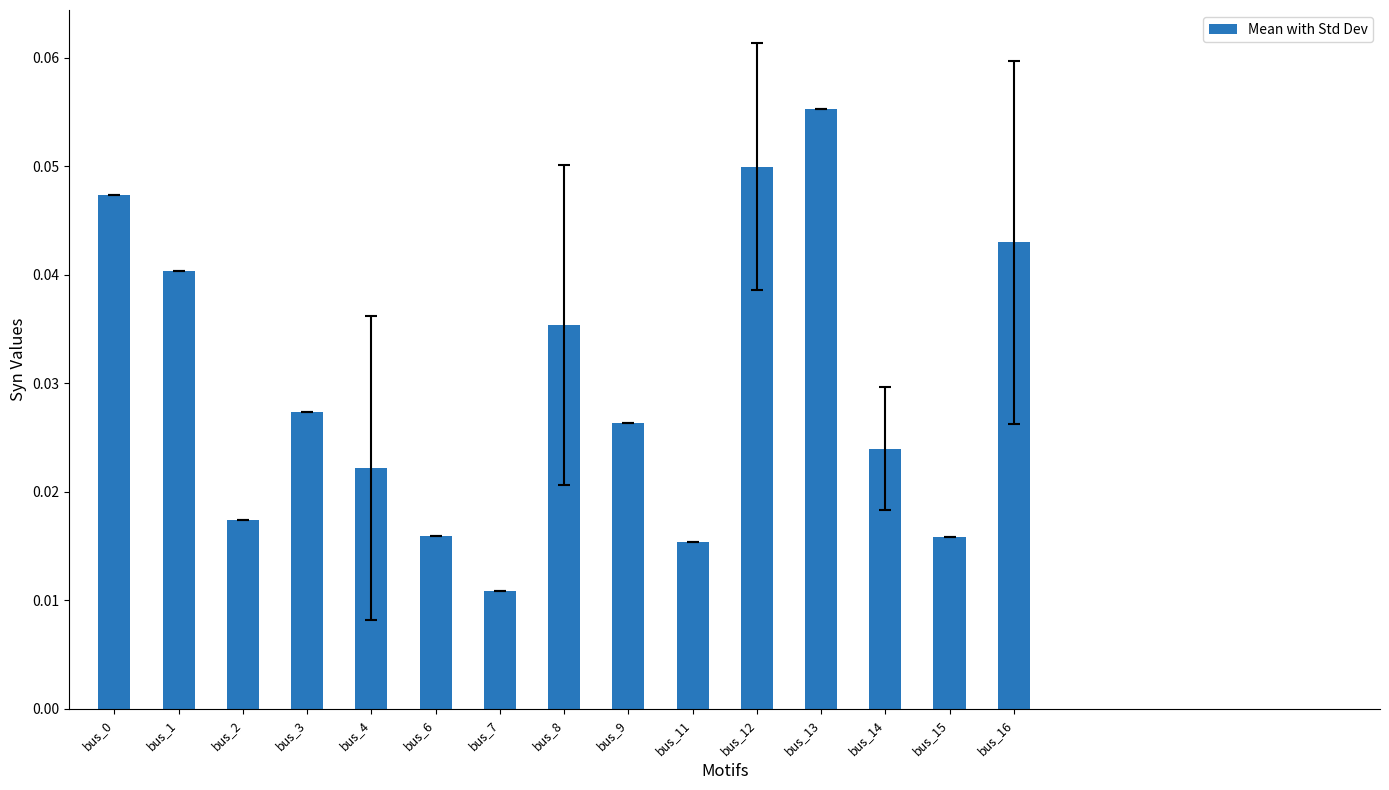

At which label is the value closest to 0?

bus_7